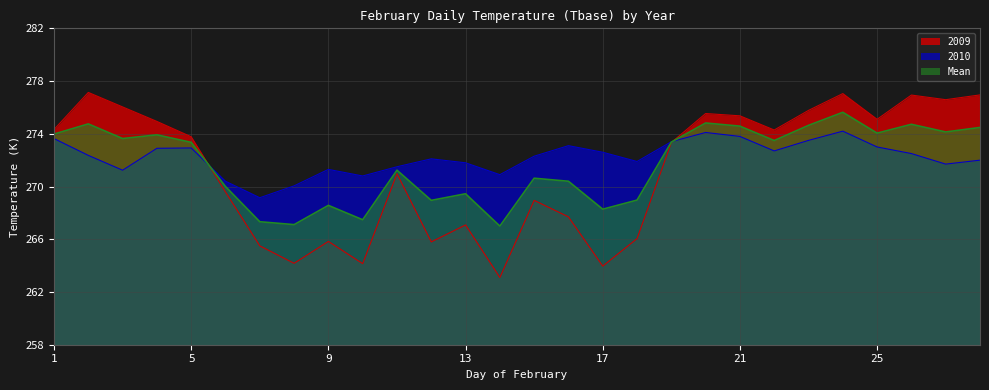

Is the value of 2009 at 21 greater than the value of Mean at 1?

Yes